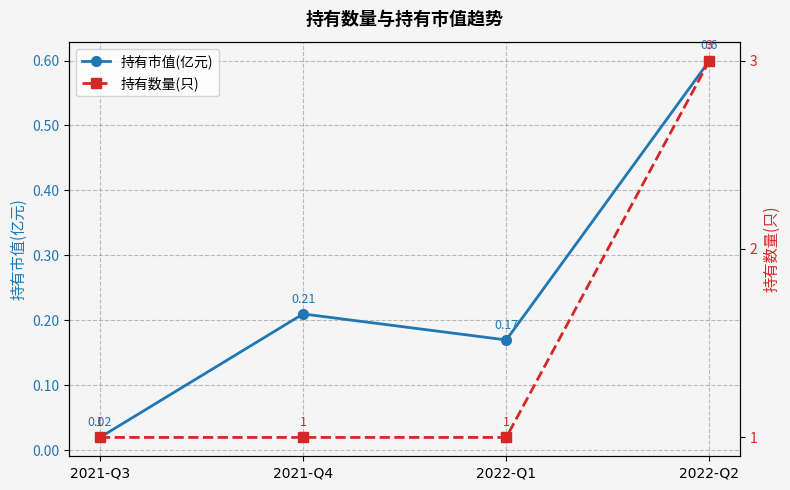

What is the difference between the maximum and minimum values in the 持有市值(亿元) series?

0.6